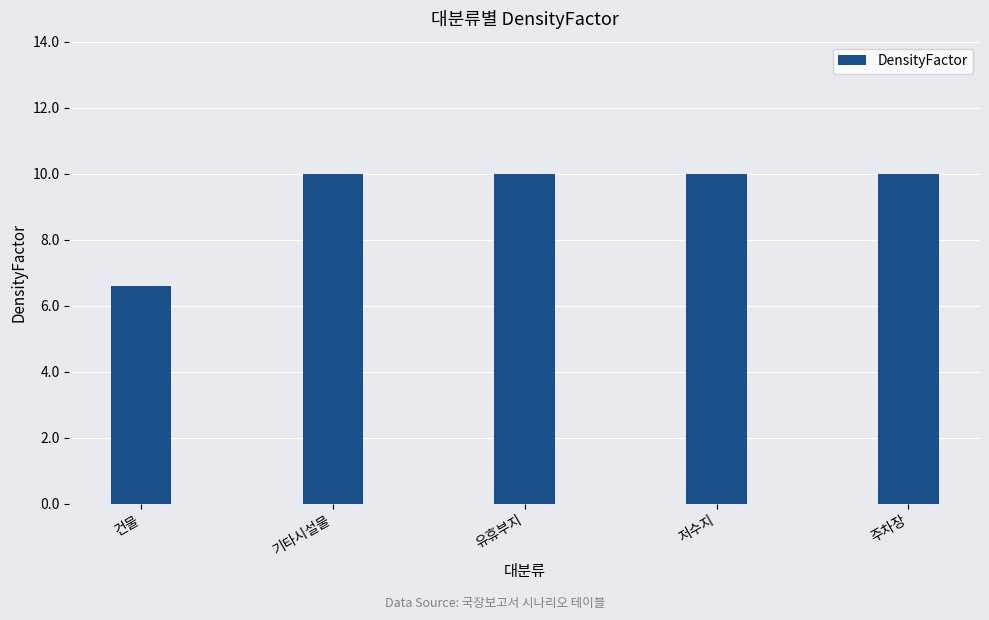

What is the value of the 3rd bar from the left?

10.0